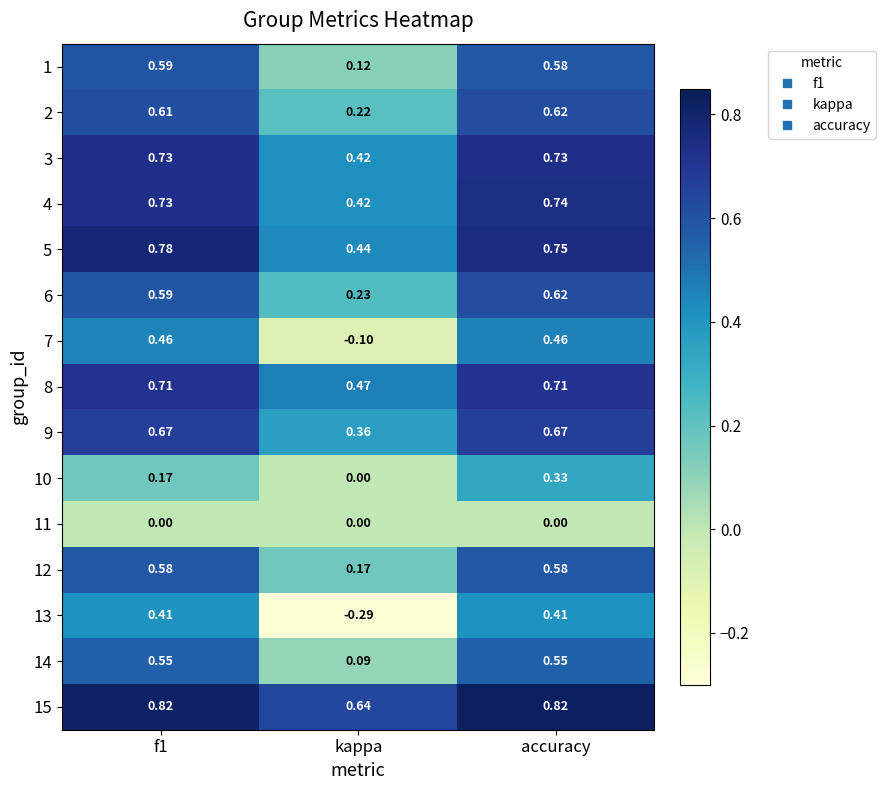

At which label does 2 reach its minimum?

kappa